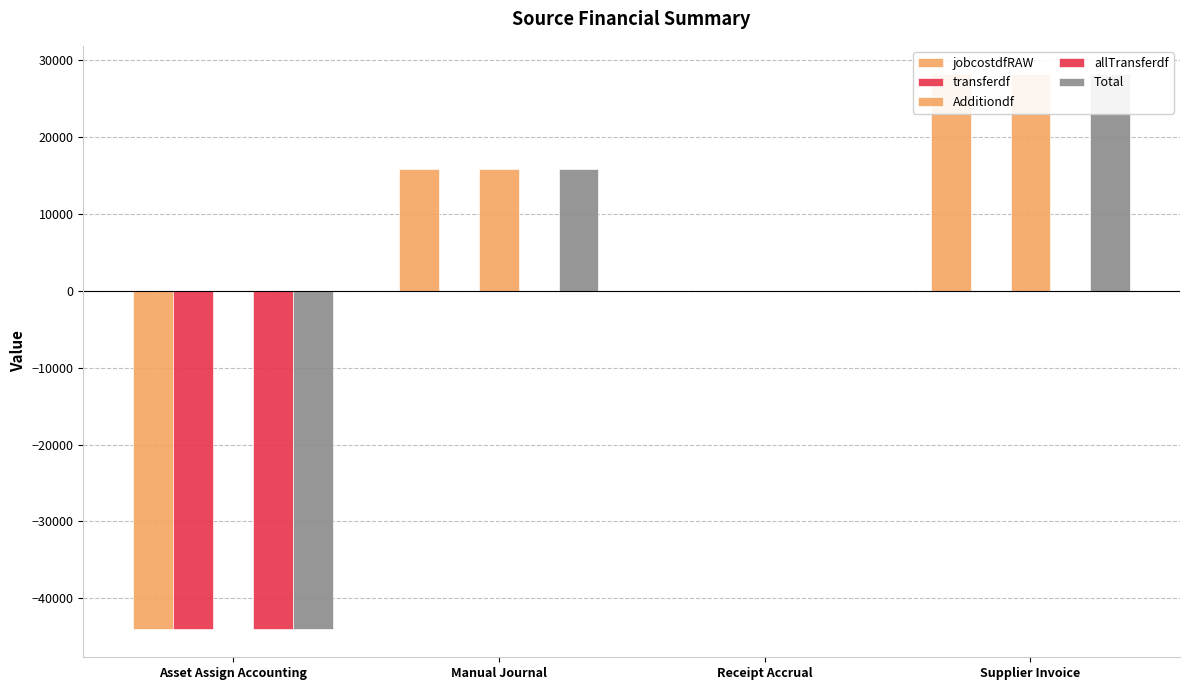

Count the number of data series in this chart.

5